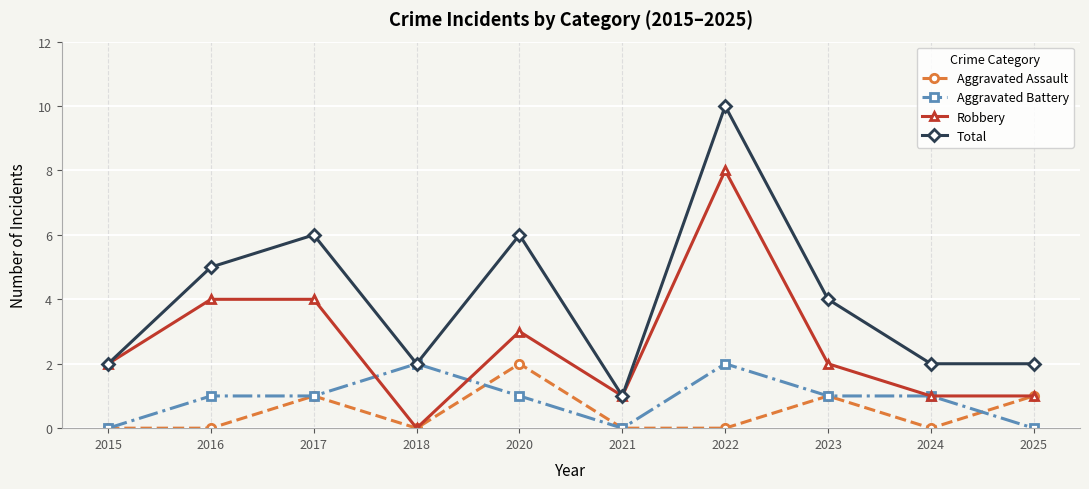

True or false: Aggravated Assault has more than 2 interior local peaks.

True